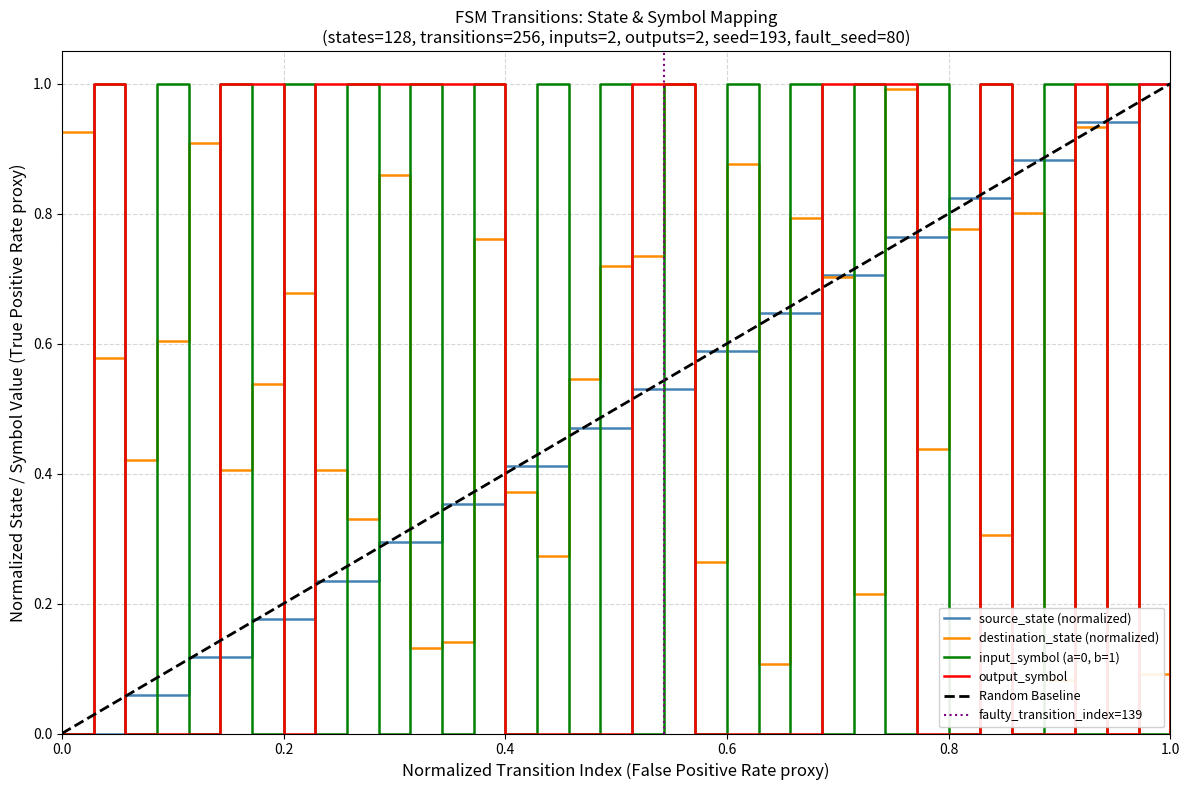

How many input_symbol_numeric values are between 0 and 1?

36